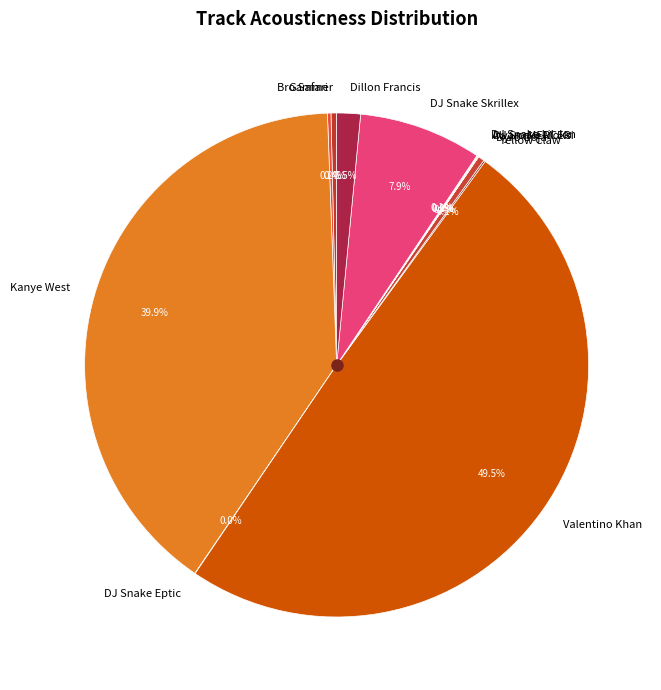

The Kanye West slice represents 29% of the pie. True or false?

False